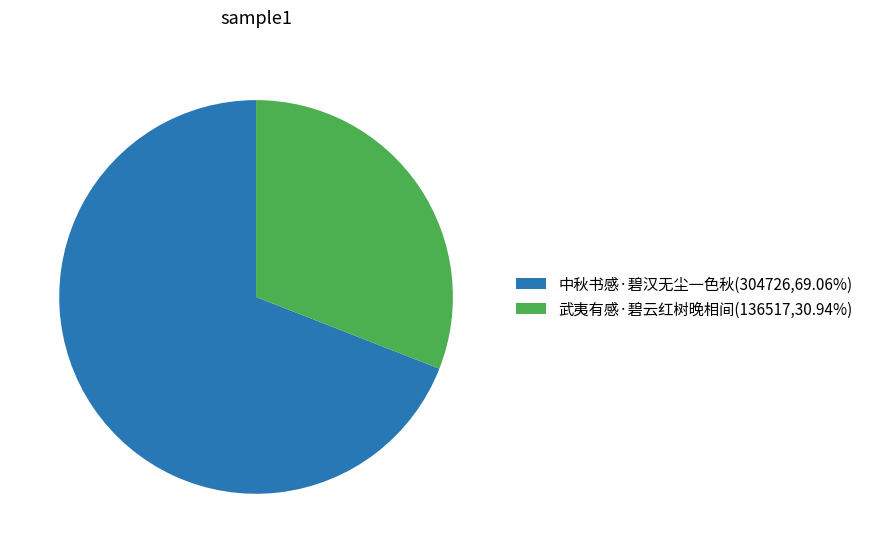

Does 武夷有感·碧云红树晚相间 represent more than half of the total?

No